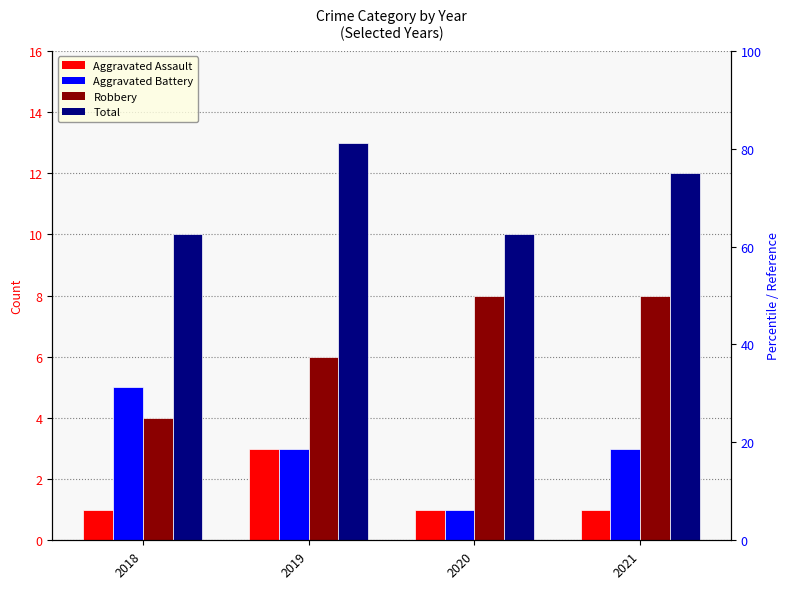

At which category is the sum across all series the highest?

2019